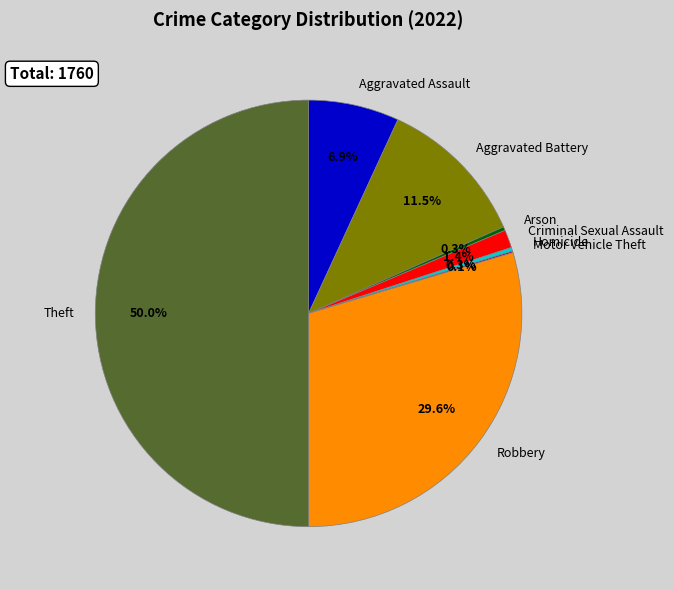

Which slice is the largest?

Theft